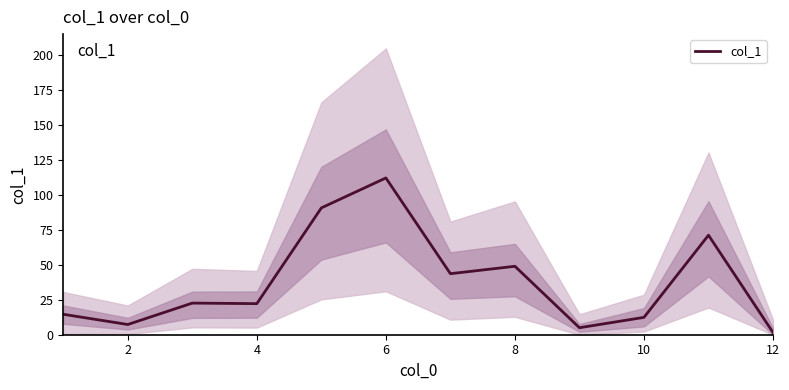

What is the minimum value shown in the chart?

1.6